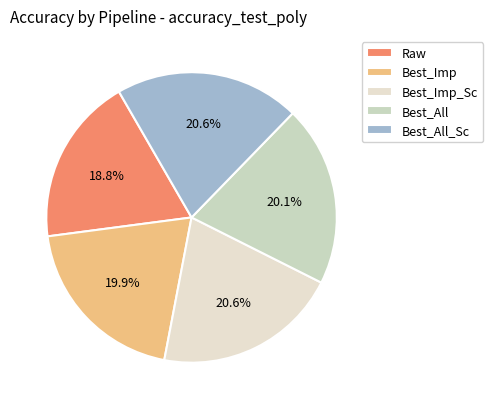

To the nearest percent, what percentage of the pie is Raw?

19%